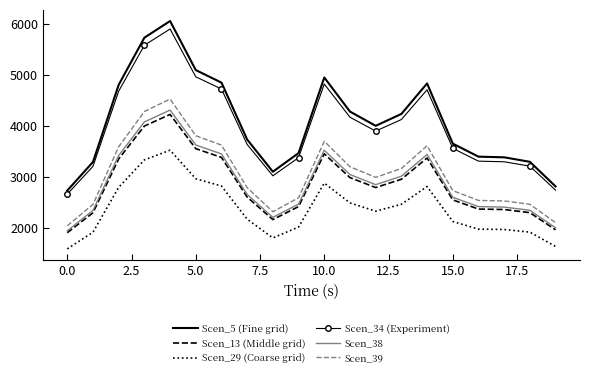

Which series has the widest spread of values?

Scen_5 (Fine grid)